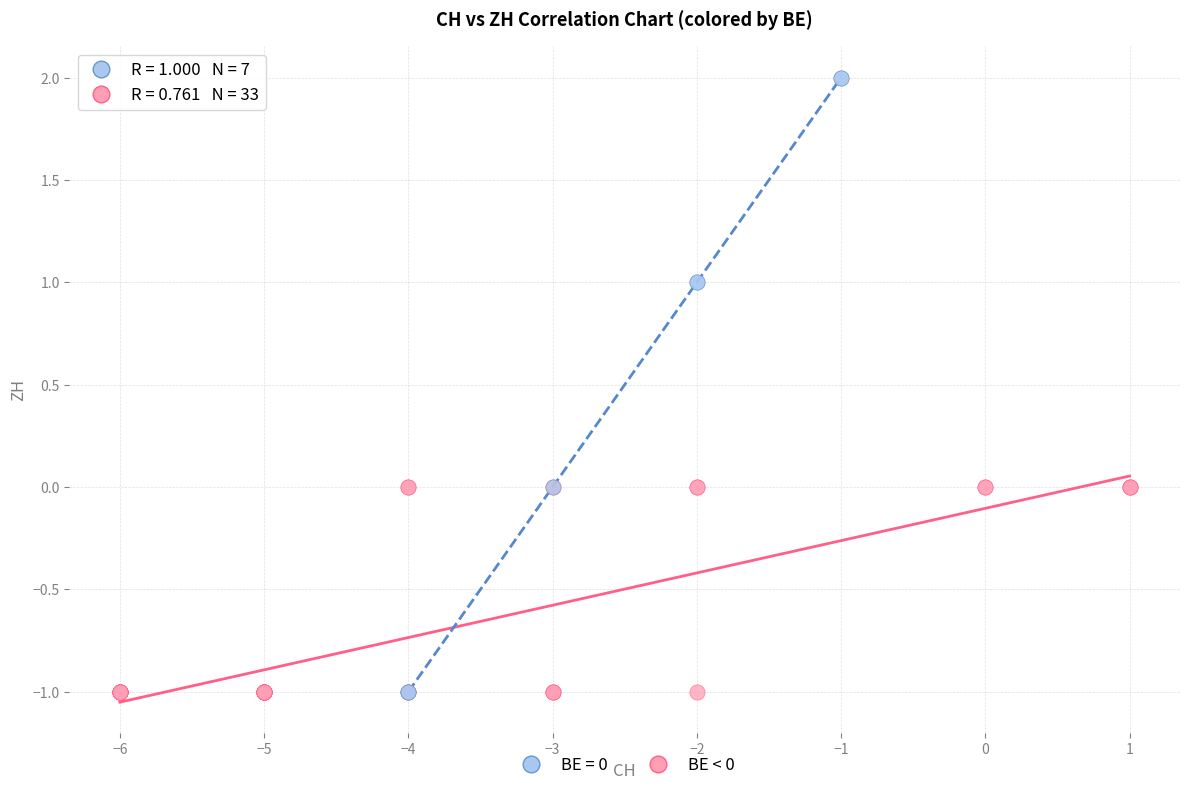

Which series has the widest spread of Y values?

BE = 0